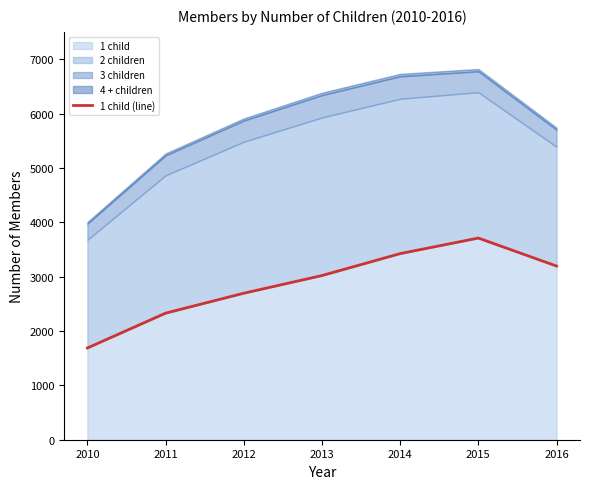

Where does the data first go above 3021?

2014